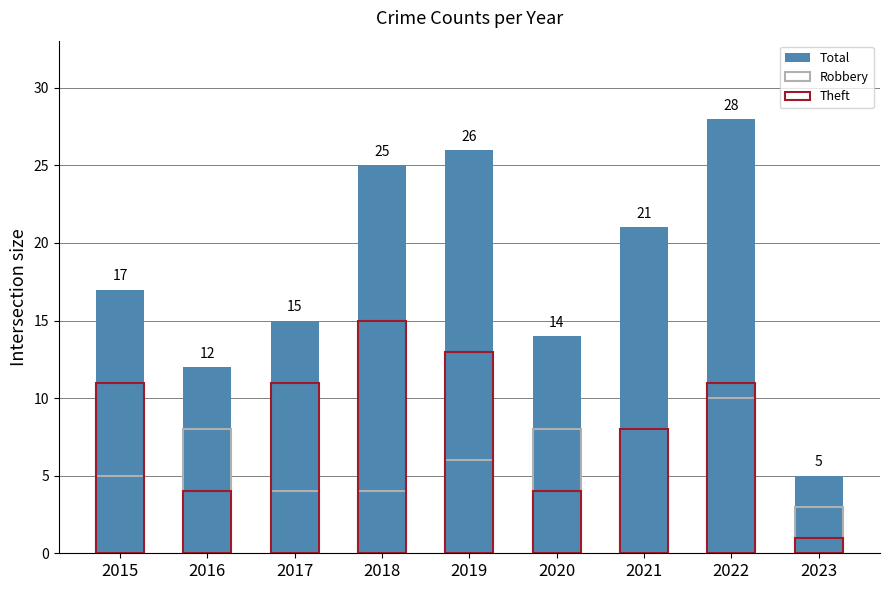

How many data points does each series have?

9